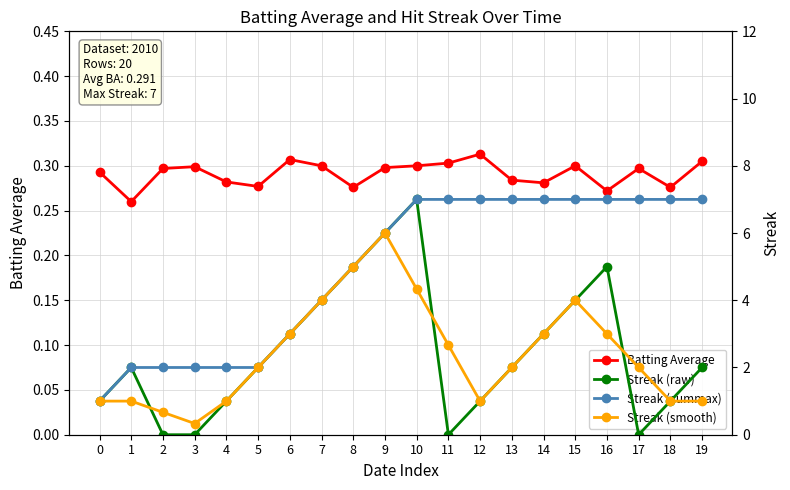

What is the maximum value shown in the chart?

7.0